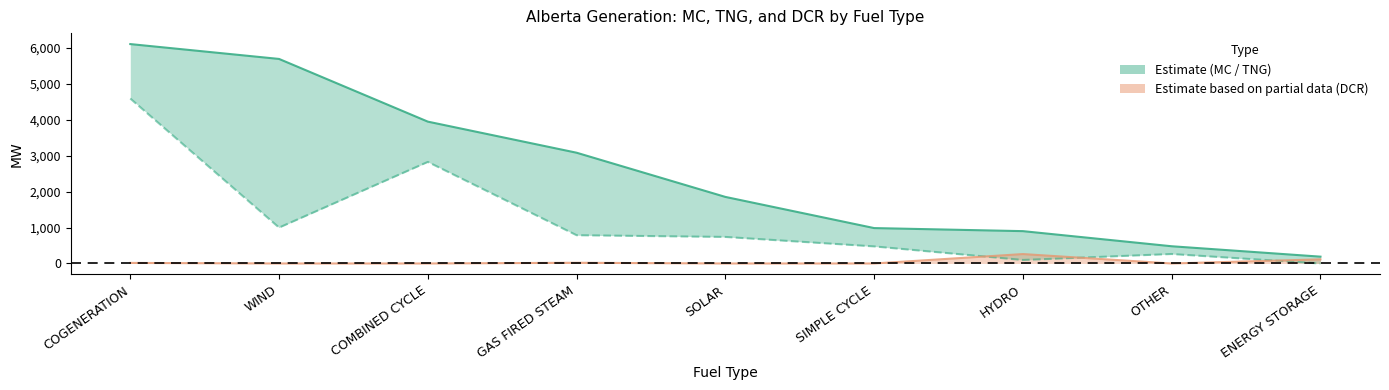

Is it true that DCR equals 20 at GAS FIRED STEAM?

True